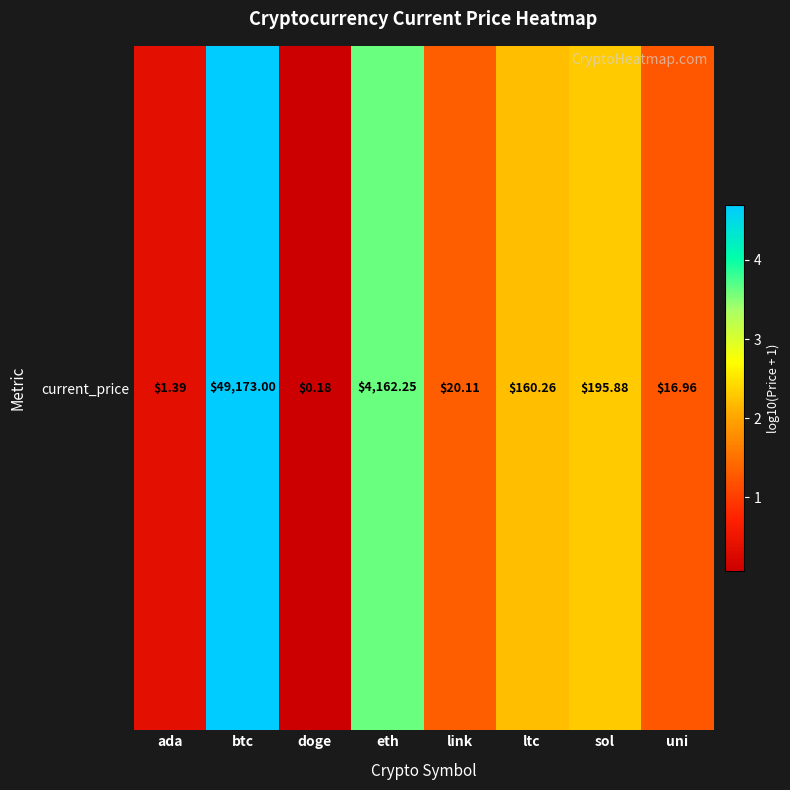

What is the maximum value shown in the chart?

4.7